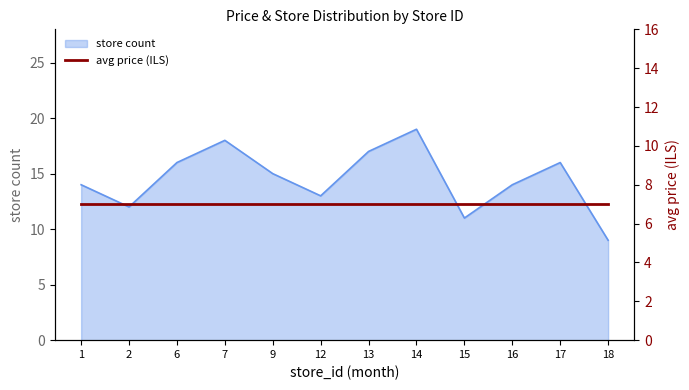

At which label is the value closest to 14?

1